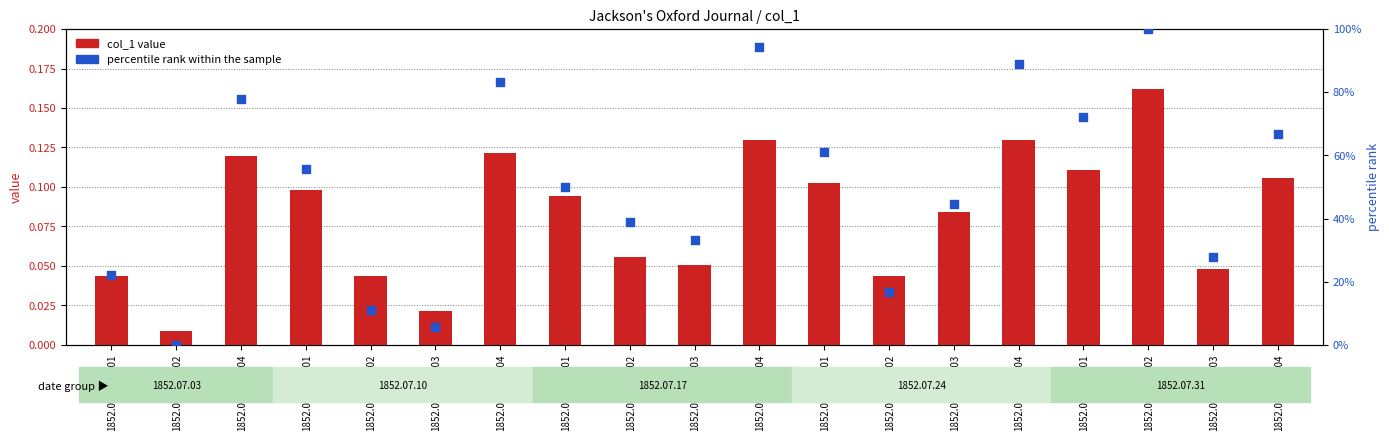

What is the total value across all series at 1852.07.10_0001?

0.7